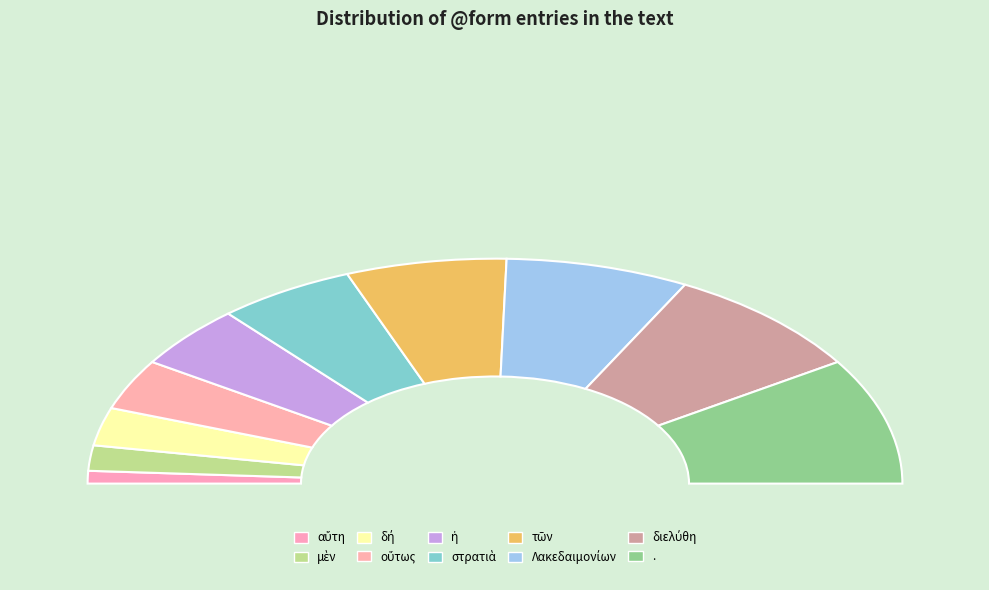

What is the smallest slice in the pie chart?

αὕτη